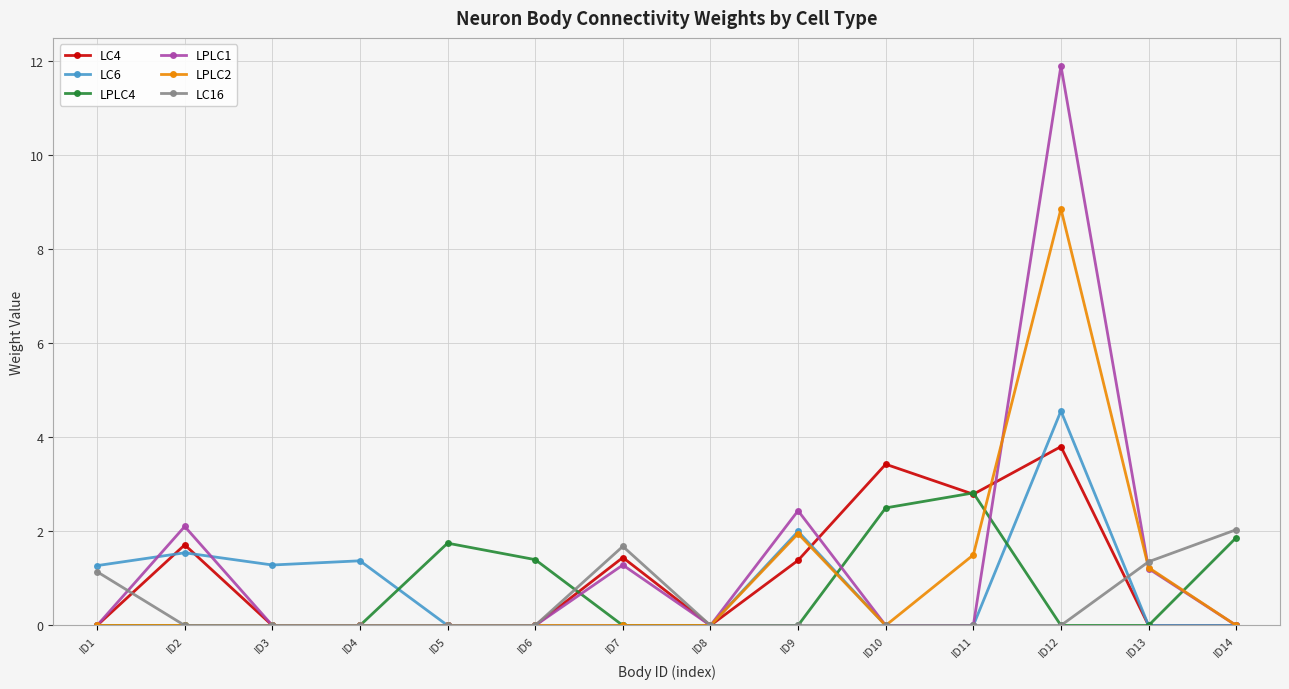

List the series in order of their peak value, lowest first.

LC16, LPLC4, LC4, LC6, LPLC2, LPLC1